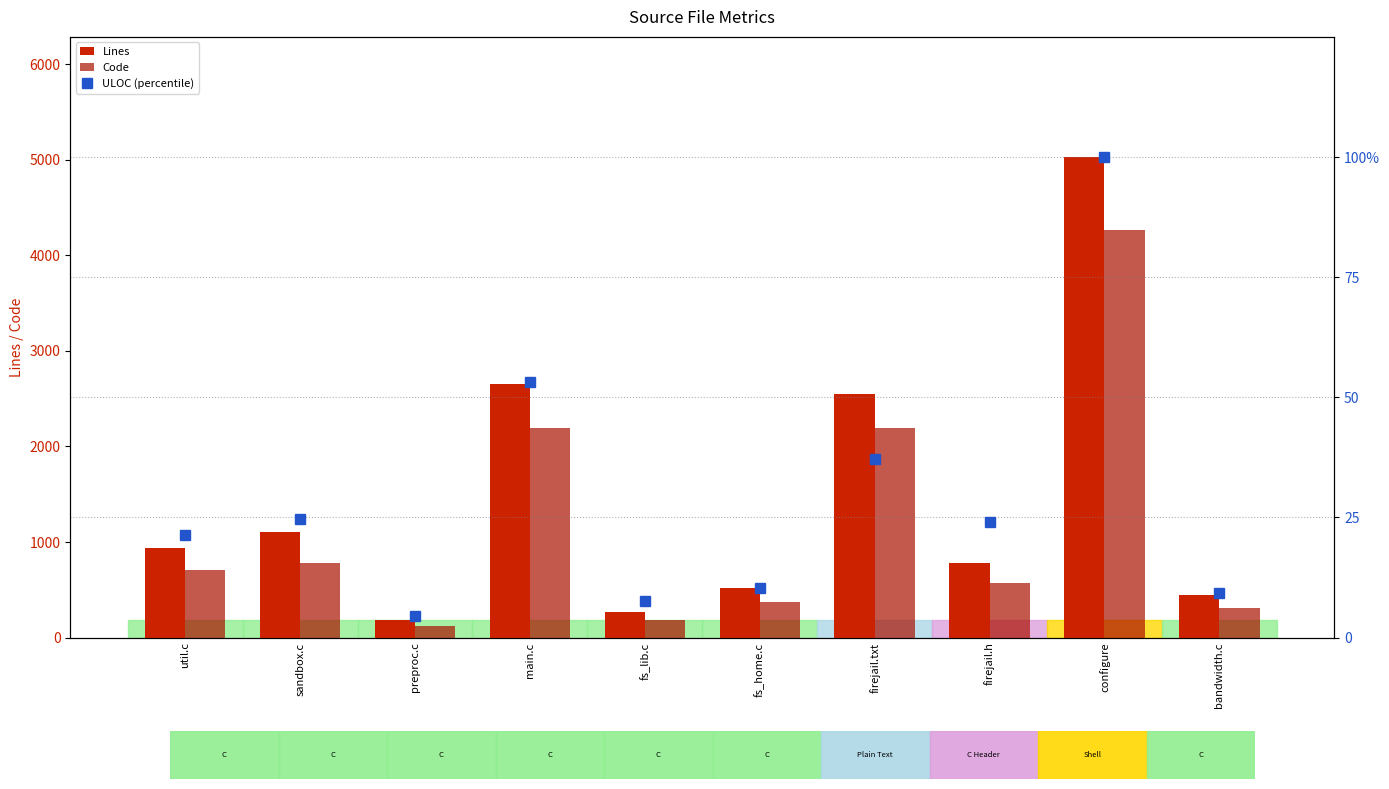

Reading right to left, transcribe all the data shown in this chart.

Lines: 448.0	5028.0	783.0	2544.0	522.0	269.0	2651.0	182.0	1100.0	942.0
Code: 309.0	4267.0	572.0	2193.0	375.0	188.0	2196.0	124.0	783.0	710.0
ULOC (percentile): 9.3	100.0	24.0	37.2	10.4	7.5	53.2	4.5	24.7	21.3